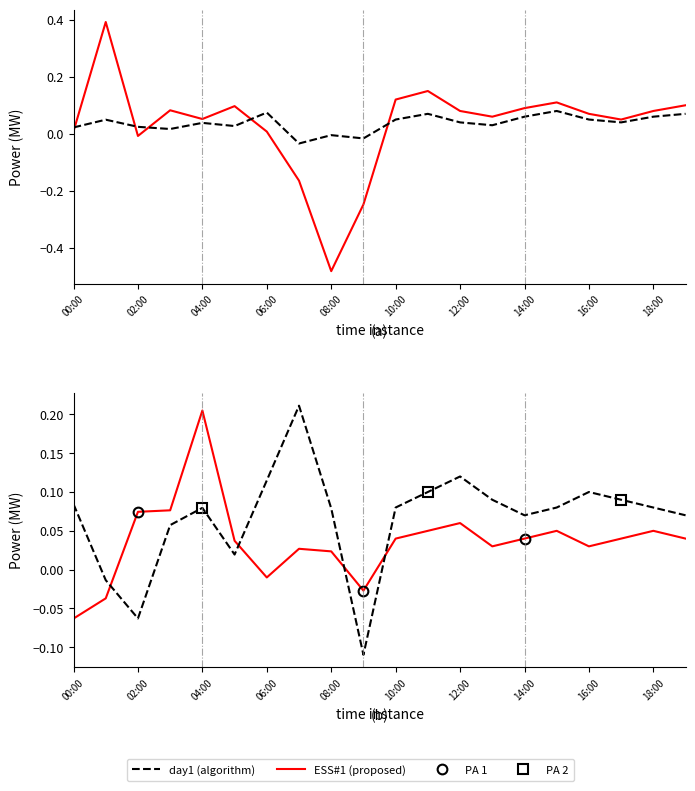

Which series has the widest spread of values?

ESS#1: PCS=1MW, capacity=2MW